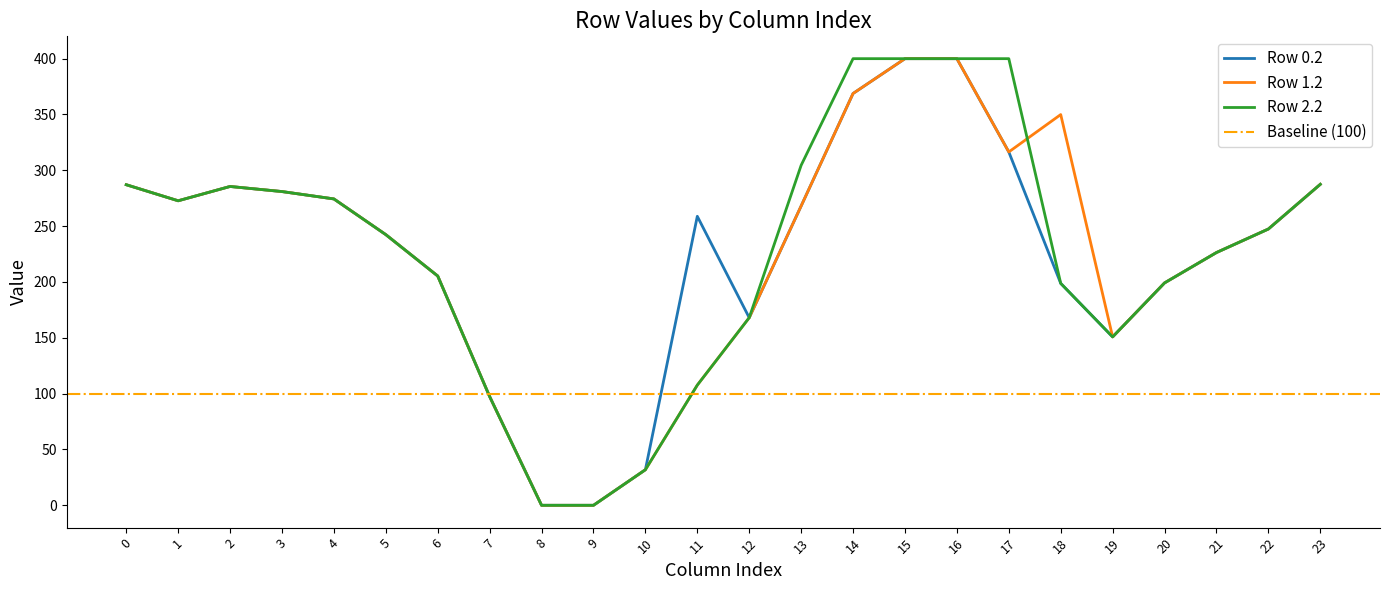

The value of Row 2.2 at 18 is 83.0. True or false?

False